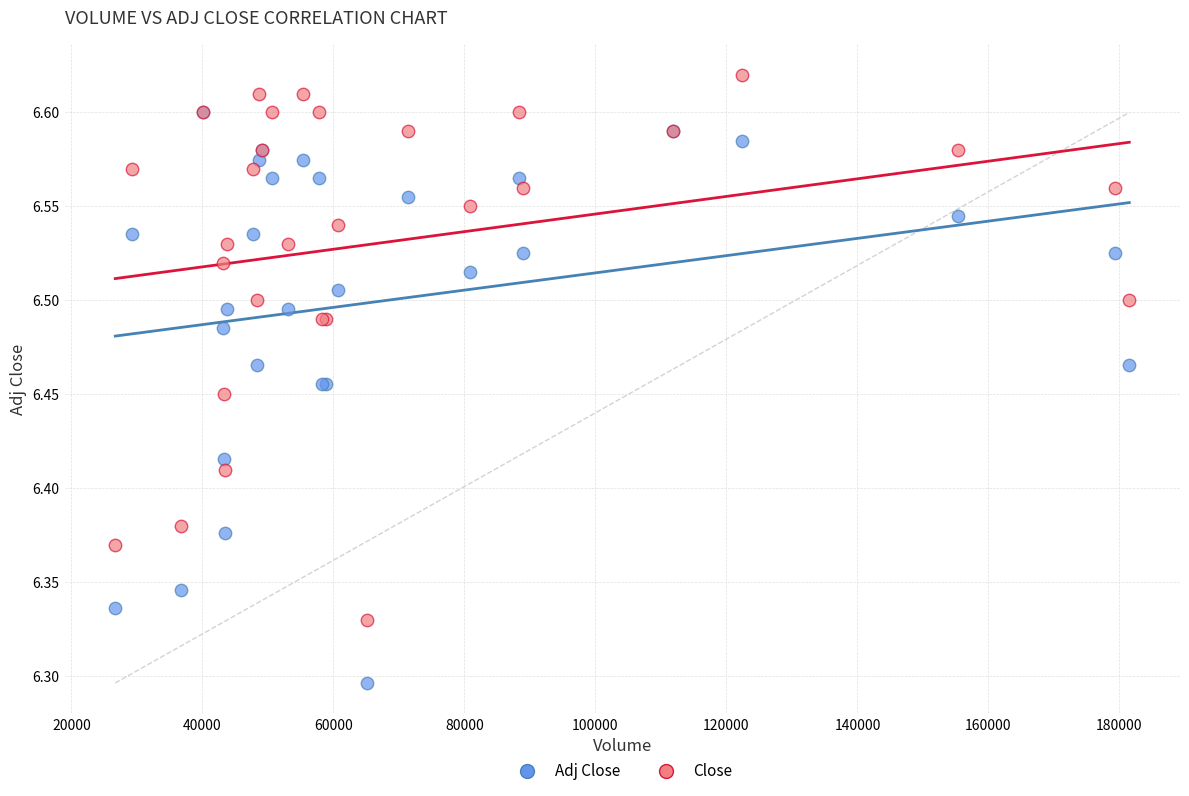

What are all the series names shown in the legend?

Adj Close, Close